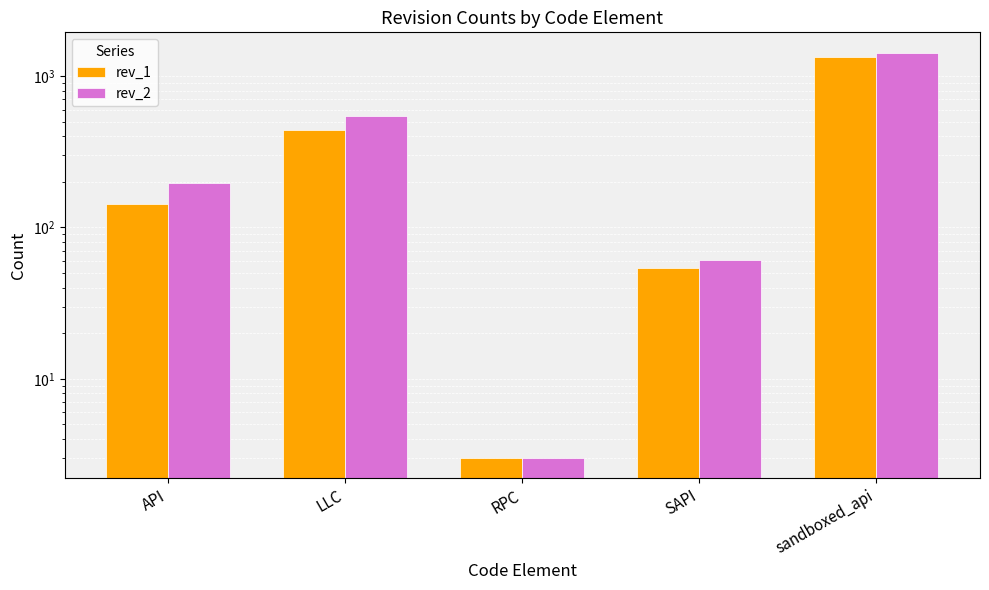

Which series has the largest total across all categories?

rev_2